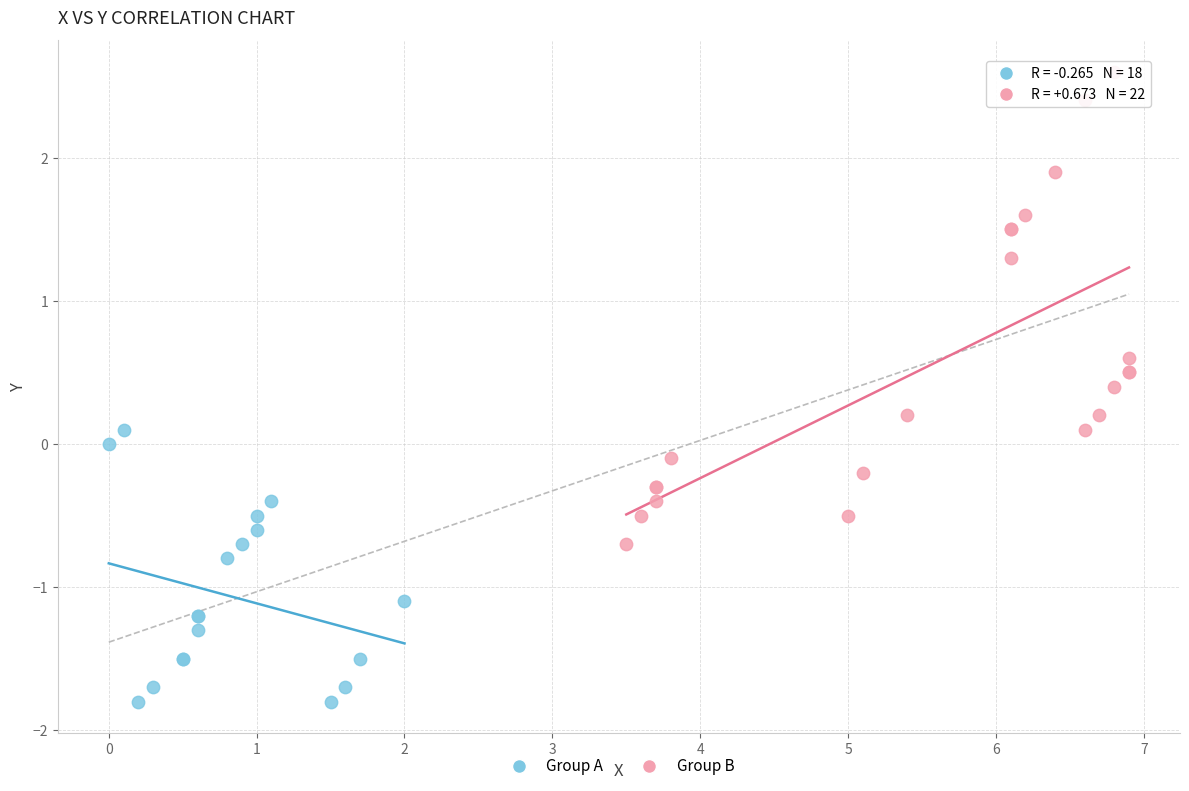

Which series contains the highest Y value?

Group B